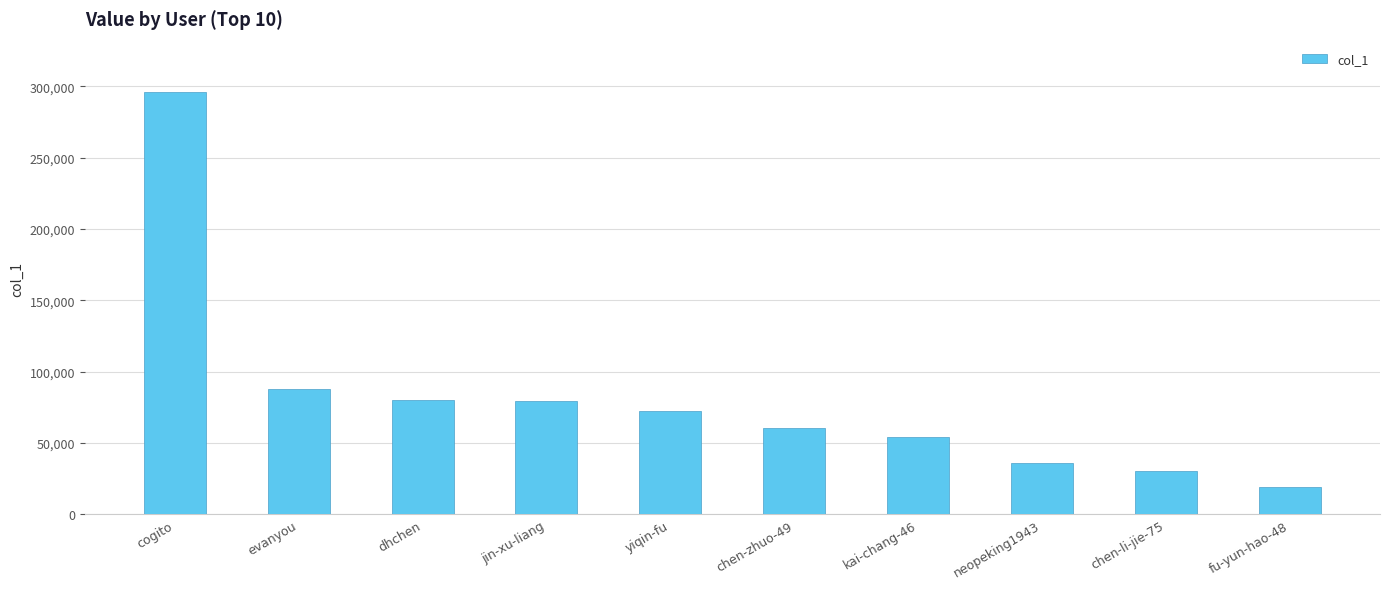

The value at chen-li-jie-75 is 48000. True or false?

False